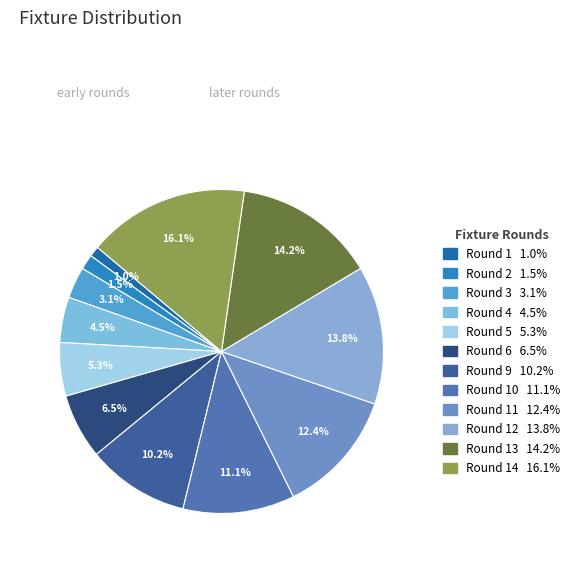

How many segments does this pie chart have?

12